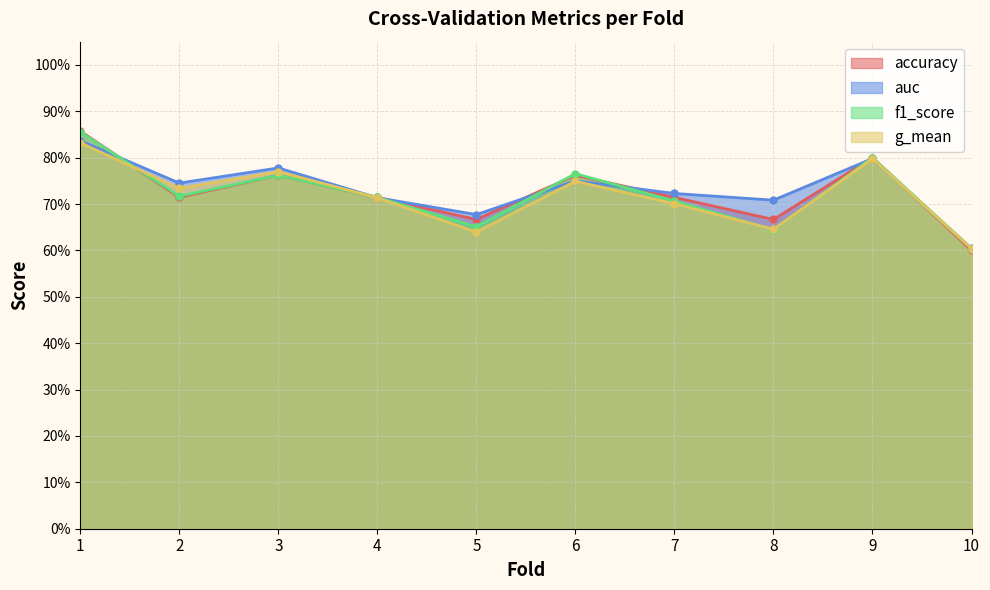

What is the approximate value of f1_score at 7?

0.7